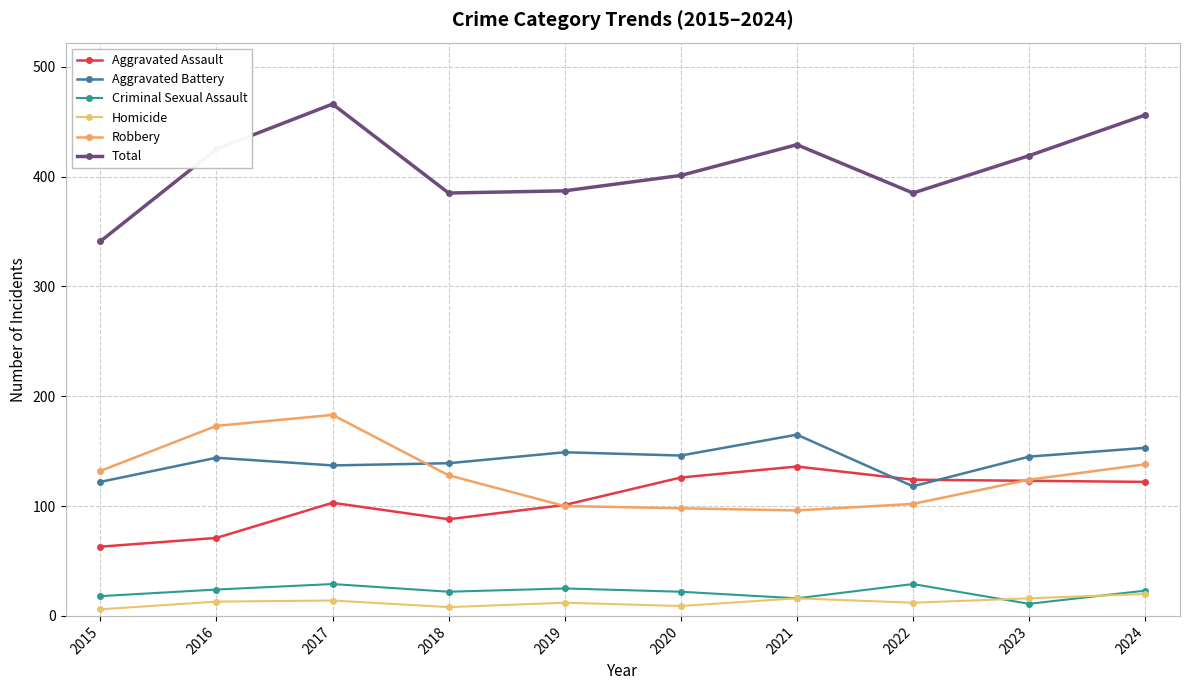

What is the difference between the Criminal Sexual Assault values at 2021 and 2020?

6